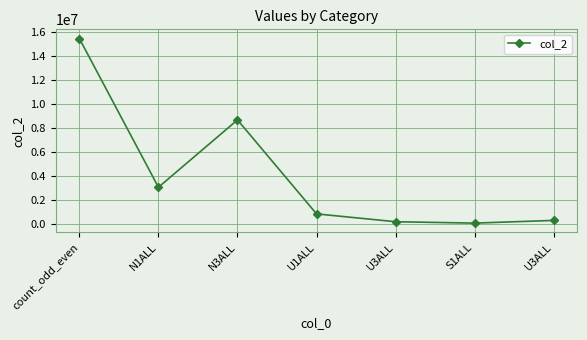

What is the ratio of the value at N3ALL to the value at U1ALL?

9.9